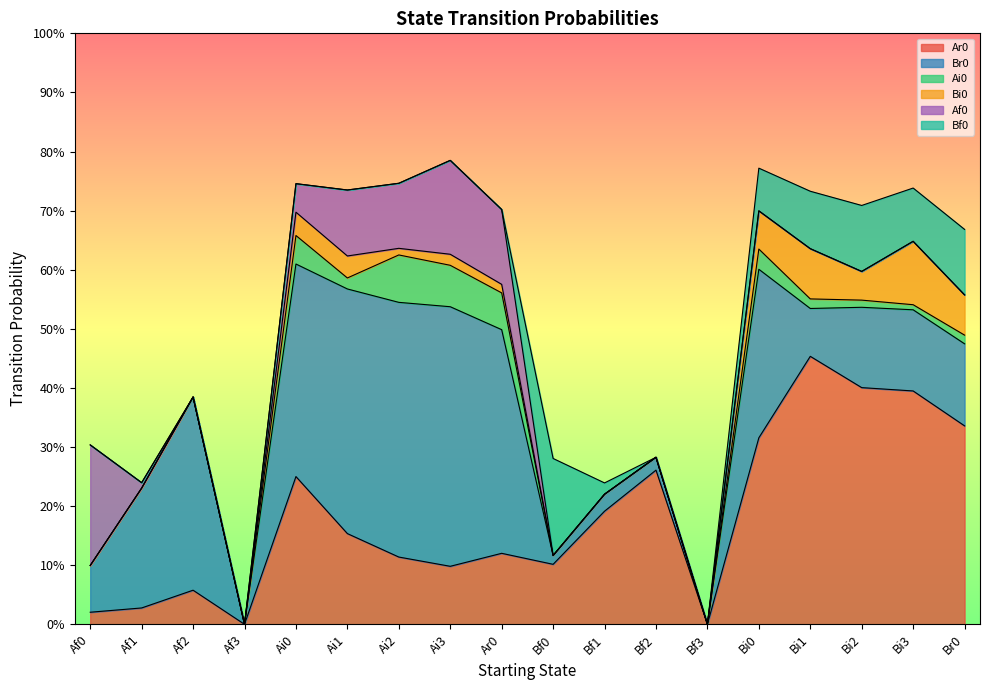

What position from the right is Bf1?

8